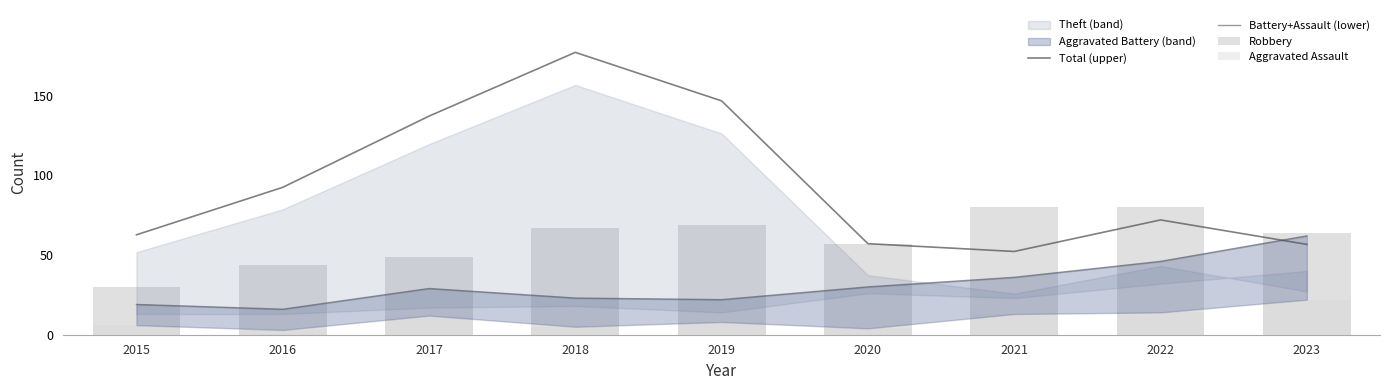

What is the sum of all Aggravated Assault values?

87.0